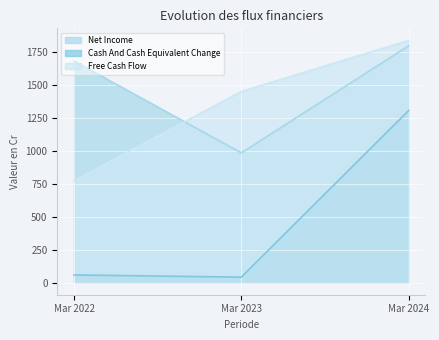

List the series in order of their peak value, highest first.

Free Cash Flow, Net Income, Cash And Cash Equivalent Change